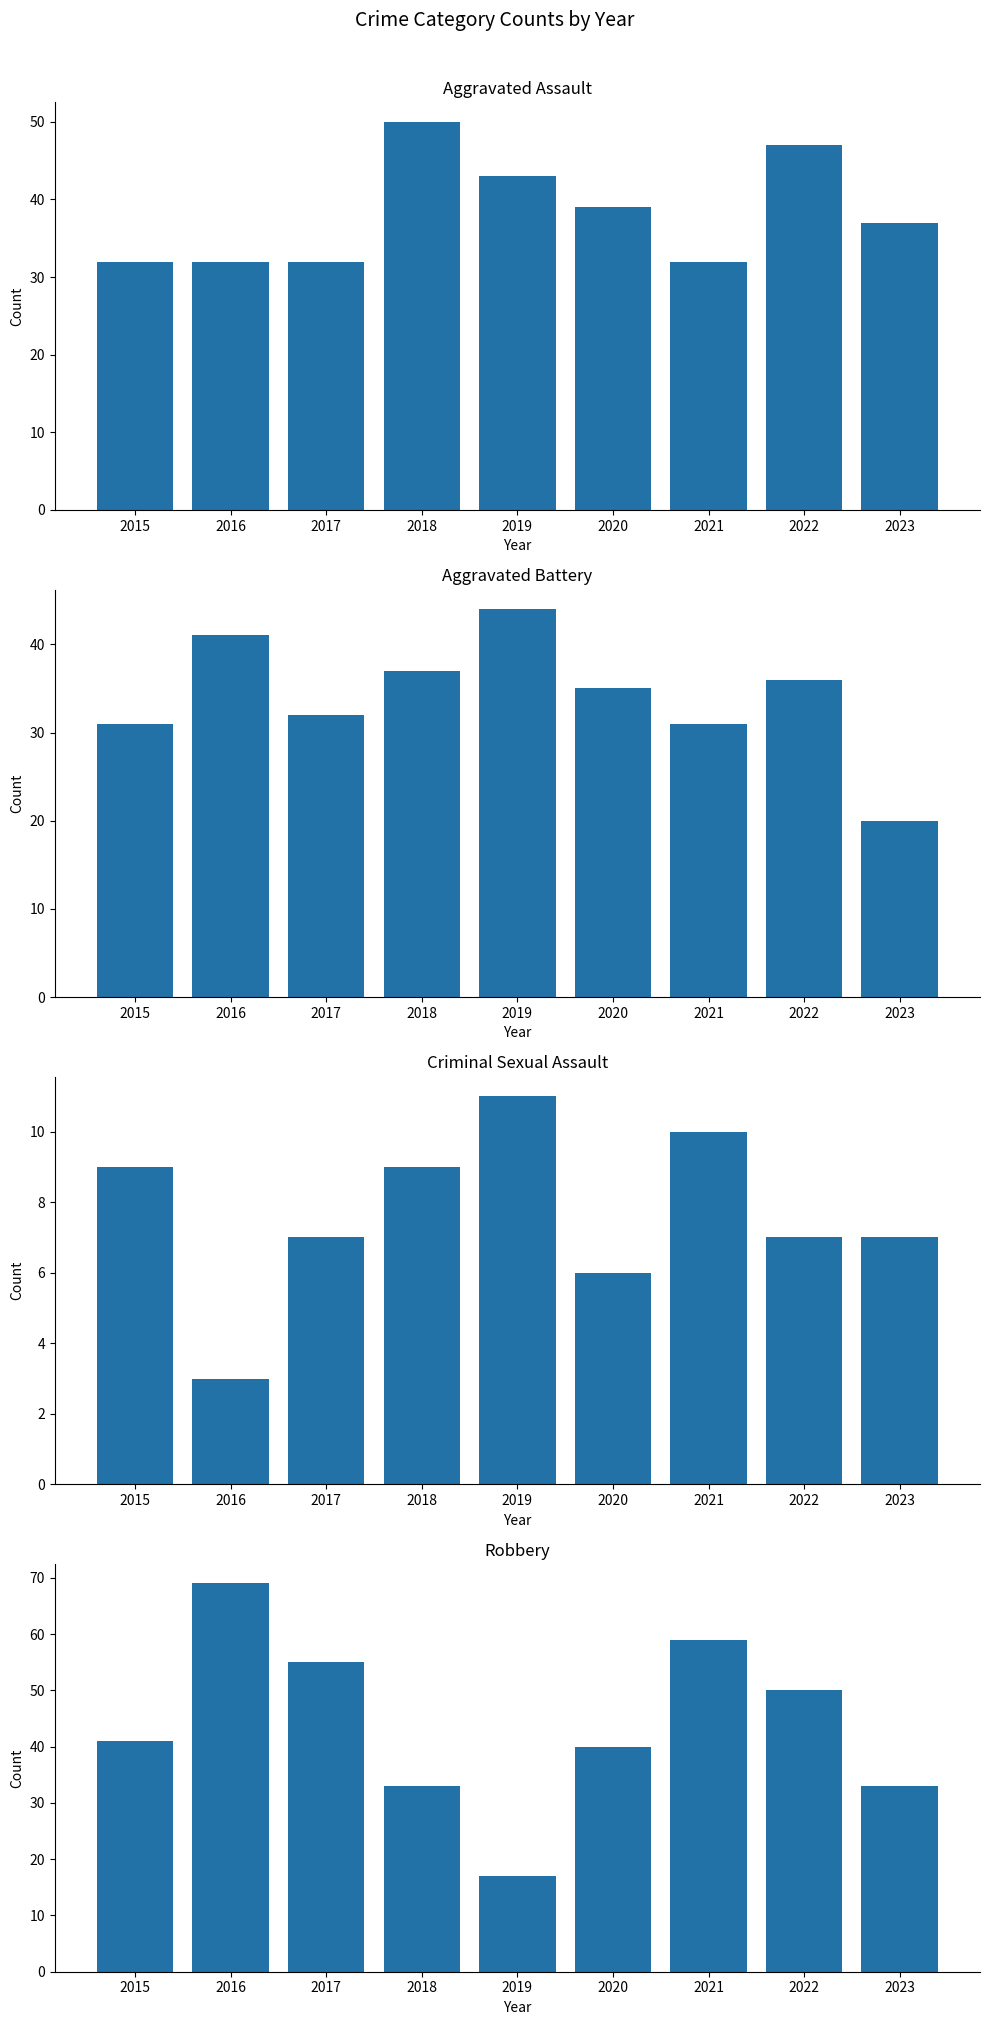

What is the average value of the Criminal Sexual Assault series?

8